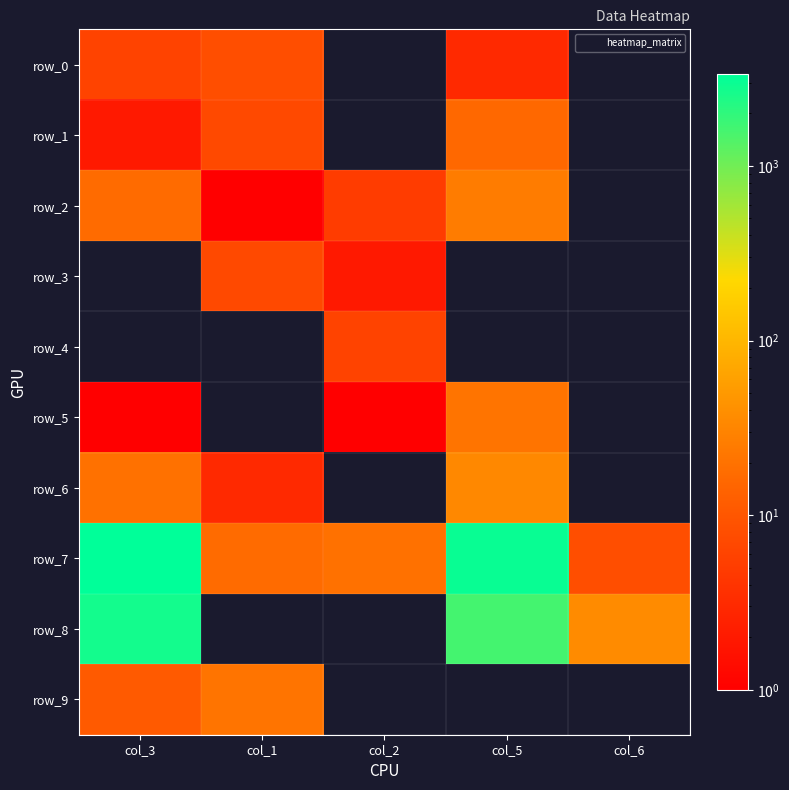

Read the row_7 value at col_5, to the nearest 10.

3040